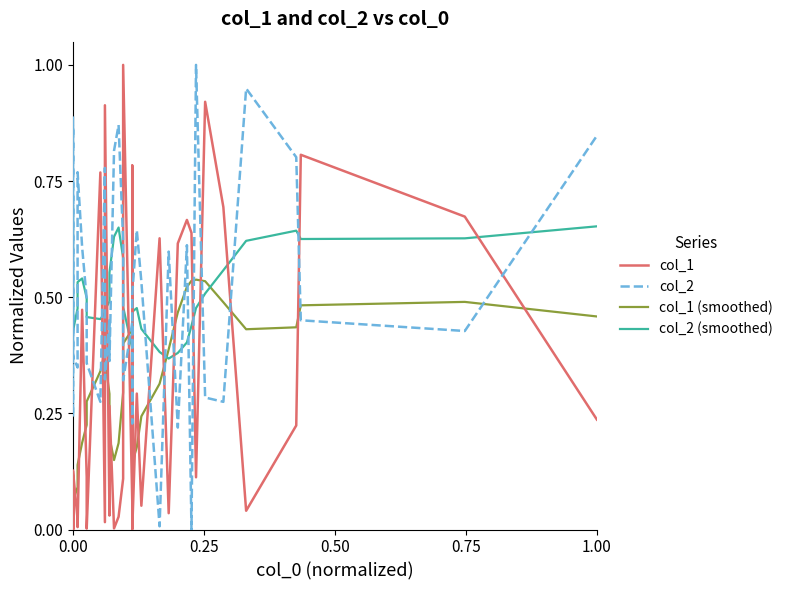

After their last crossing, which series has the higher values: col_2 or col_2 (smoothed)?

col_2